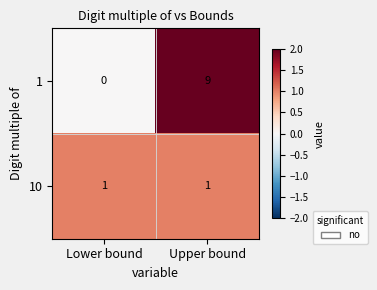

At which category does the chart reach its minimum across all series?

Lower bound